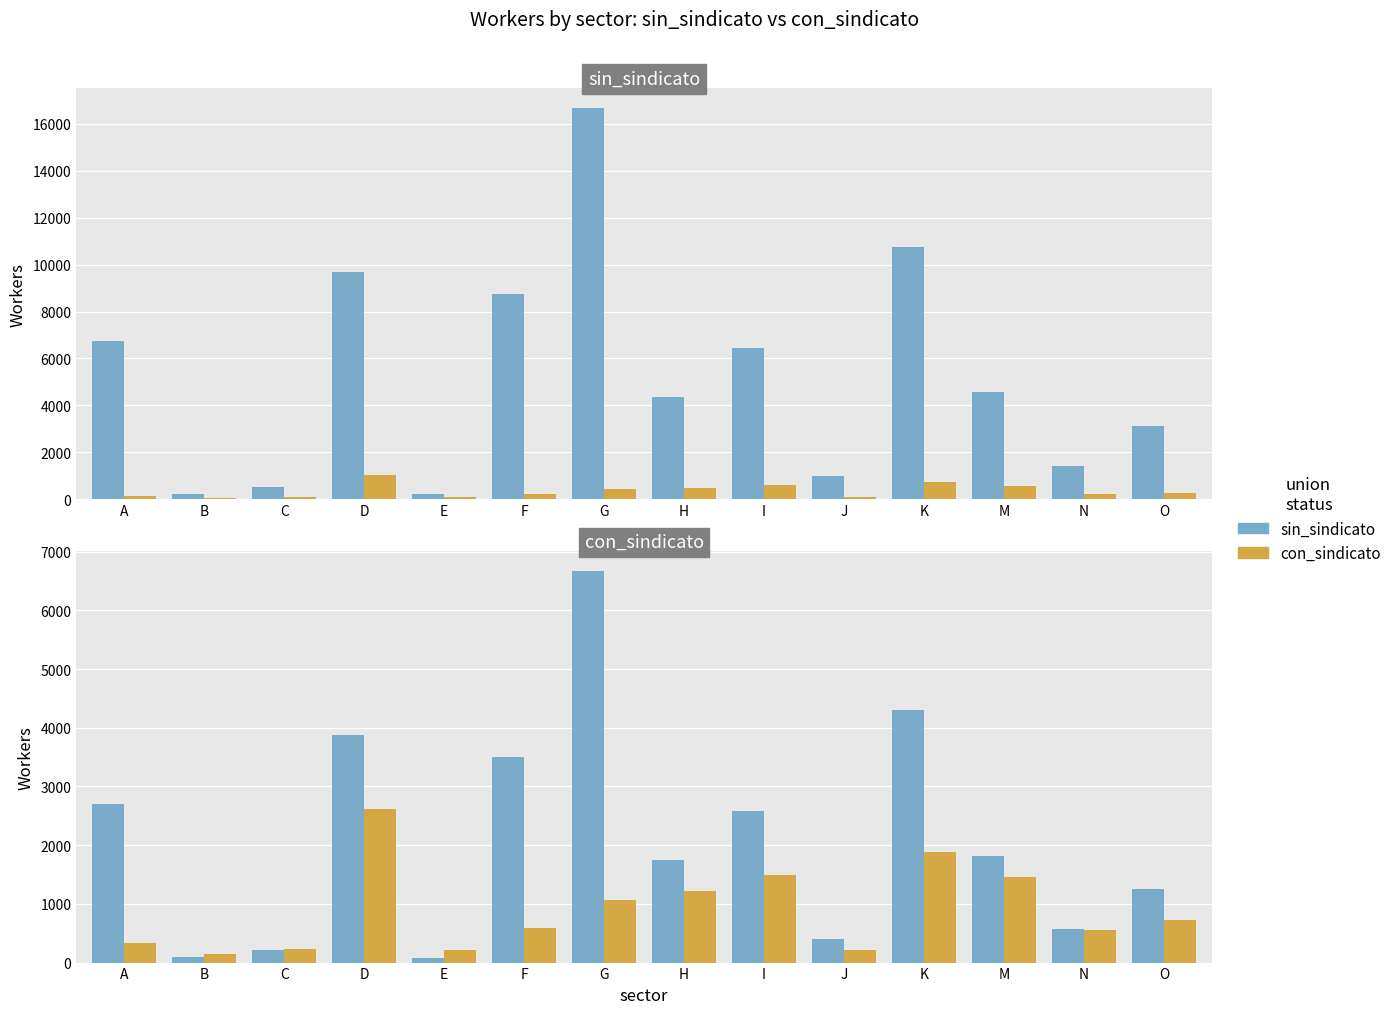

What is the label of the 5th bar from the right?

J